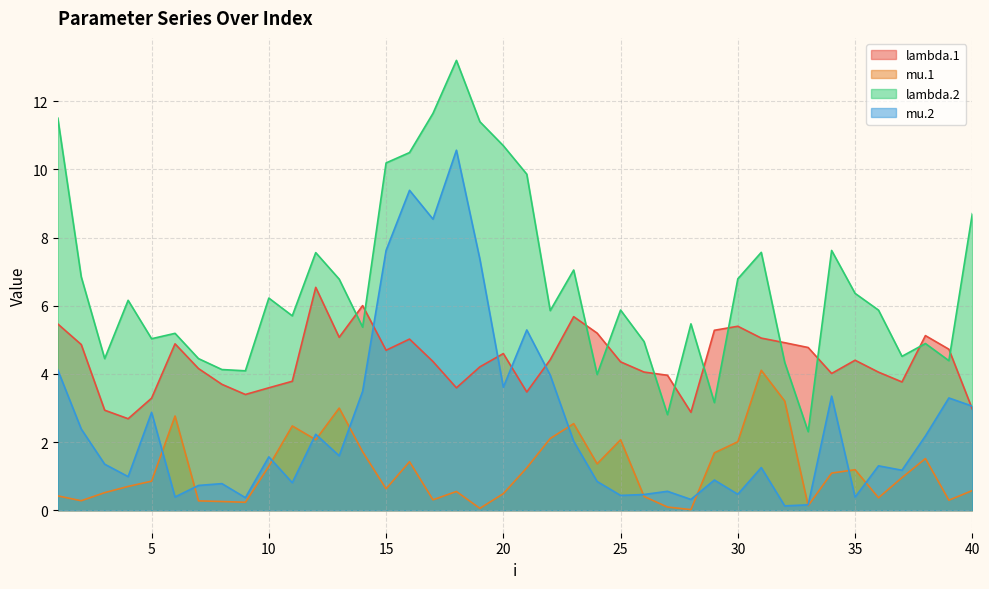

What is the value of the mu.1 point at the 15th from the left?

0.6